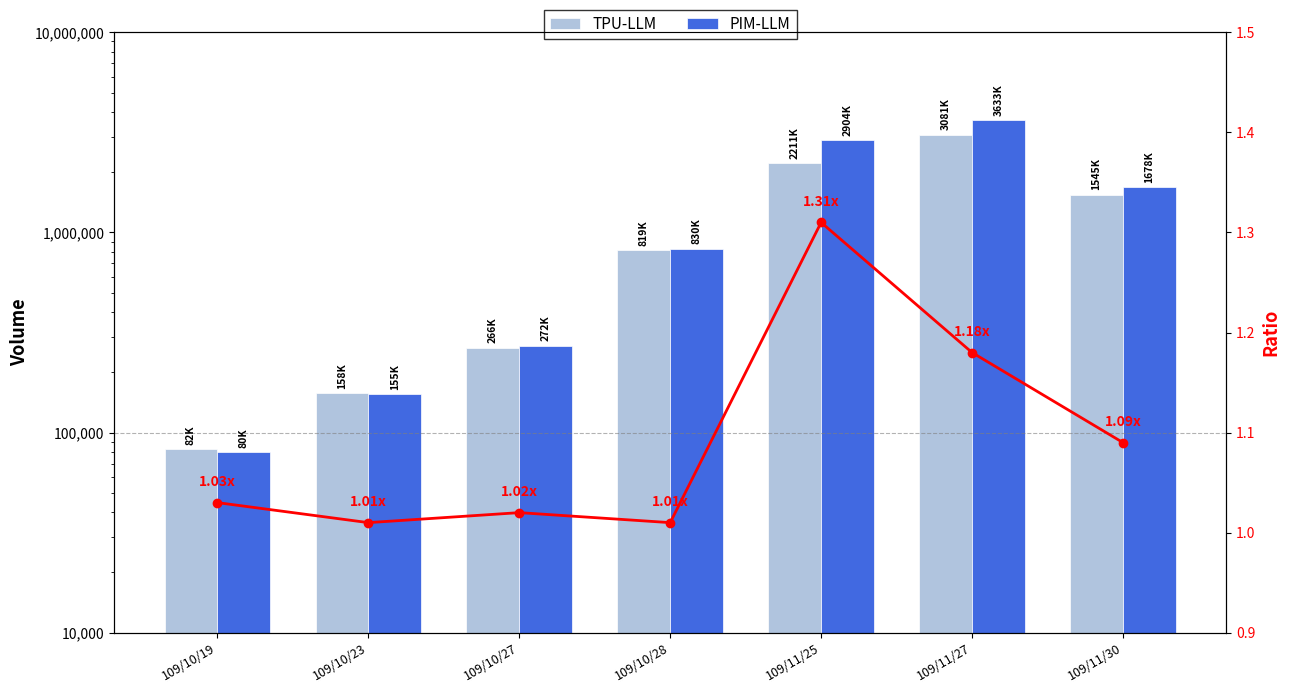

Rank the categories by PIM-LLM value from highest to lowest.

109/11/27, 109/11/25, 109/11/30, 109/10/28, 109/10/27, 109/10/23, 109/10/19